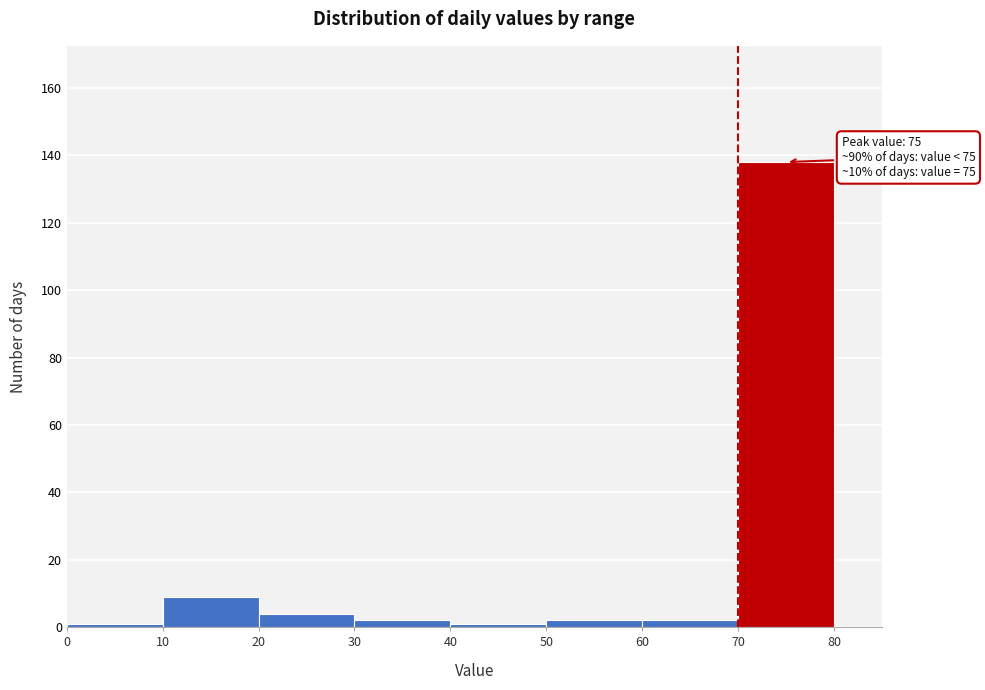

Over which range of the x-axis is the bar tallest?

70 to 80